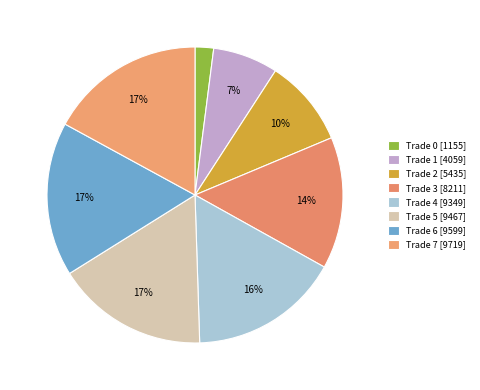

What is the change in value from Trade 3 to Trade 4?

+1138